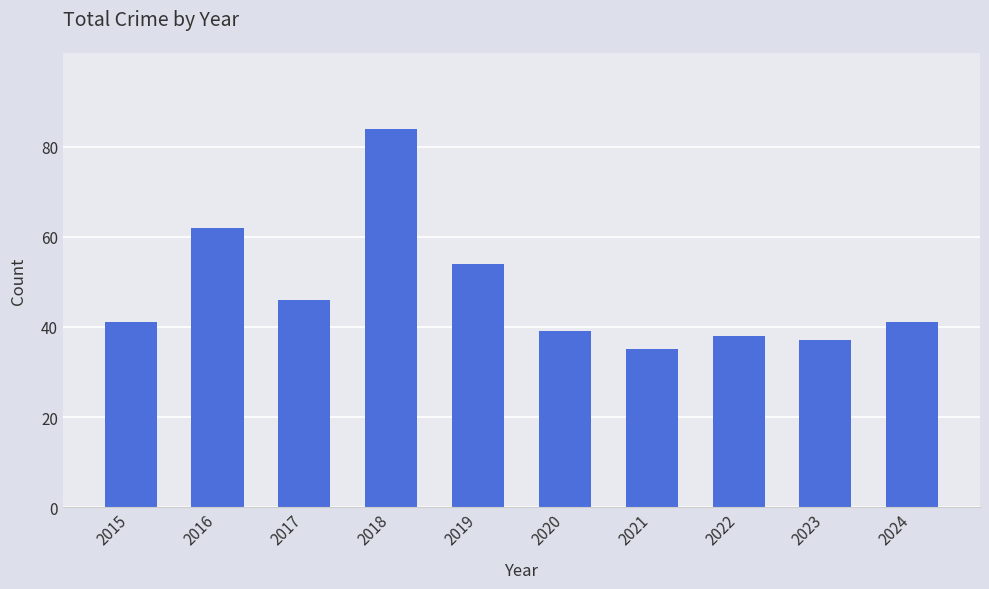

What is the approximate value at 2015?

41